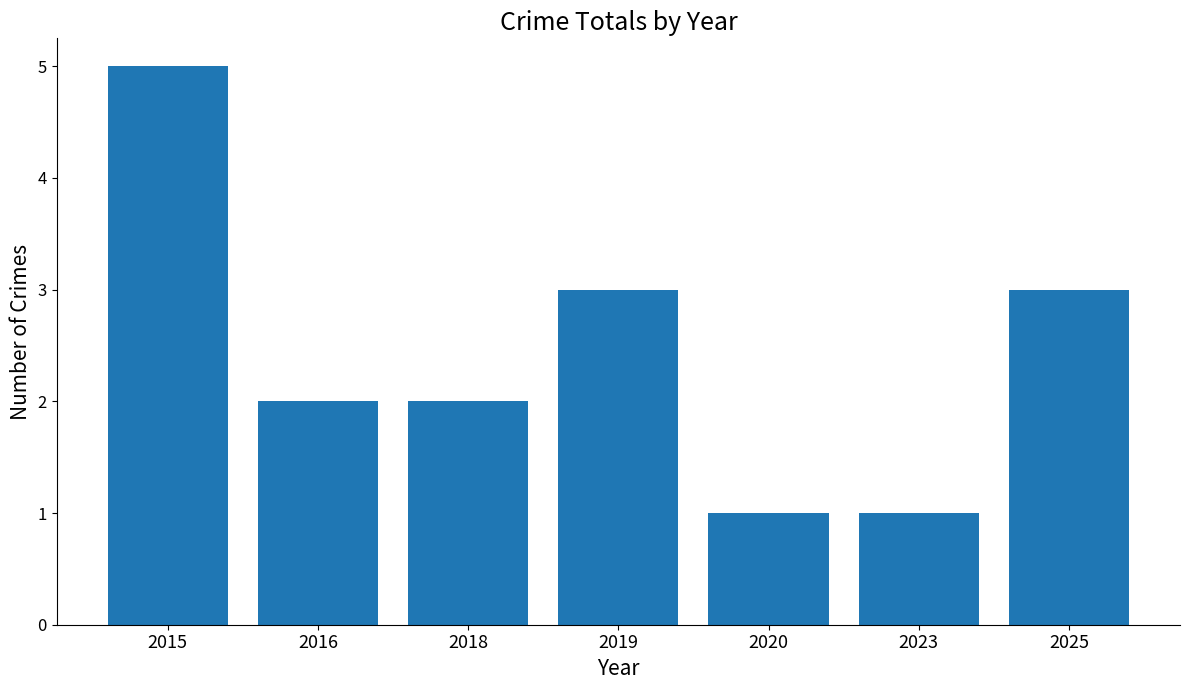

What is the value of the 7th bar from the left?

3